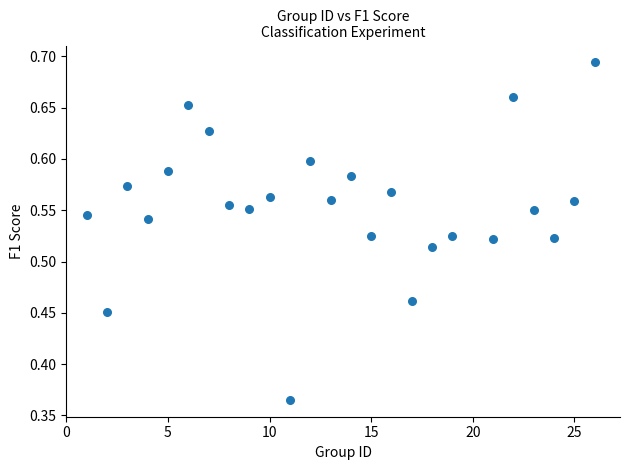

What is the range of X values (max minus min)?

25.0